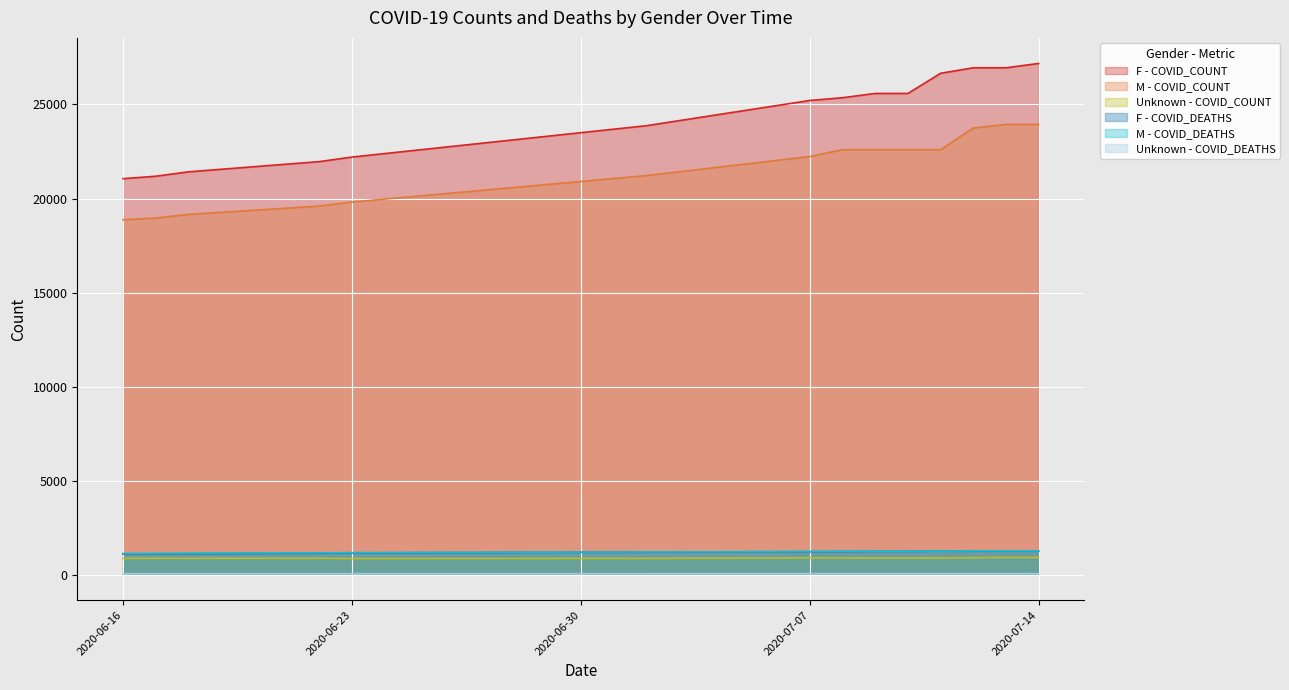

What is the average value of the M - COVID_COUNT series?

21561